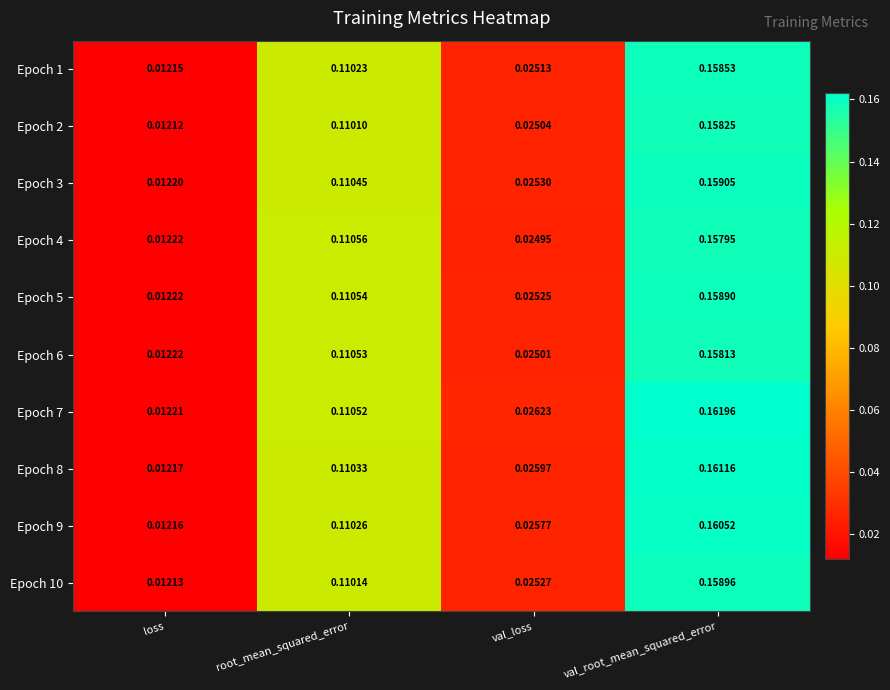

Is the value of Epoch 1 at root_mean_squared_error greater than the value of Epoch 9 at val_loss?

Yes